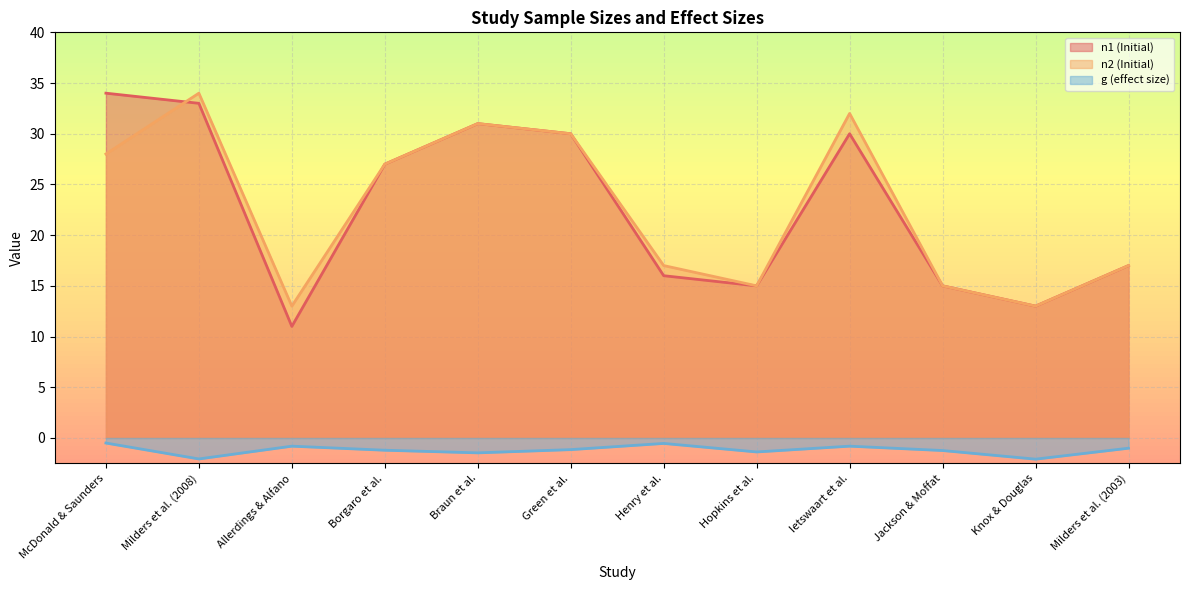

Which series has the widest spread of values?

n1 (Initial)